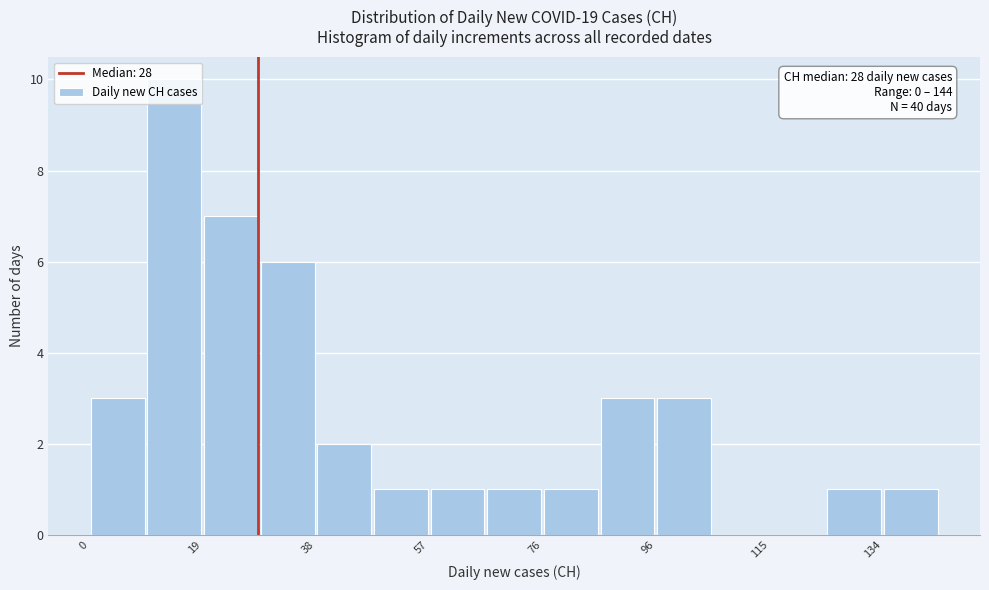

Which range on the x-axis has the tallest bar?

9.6 to 19.2